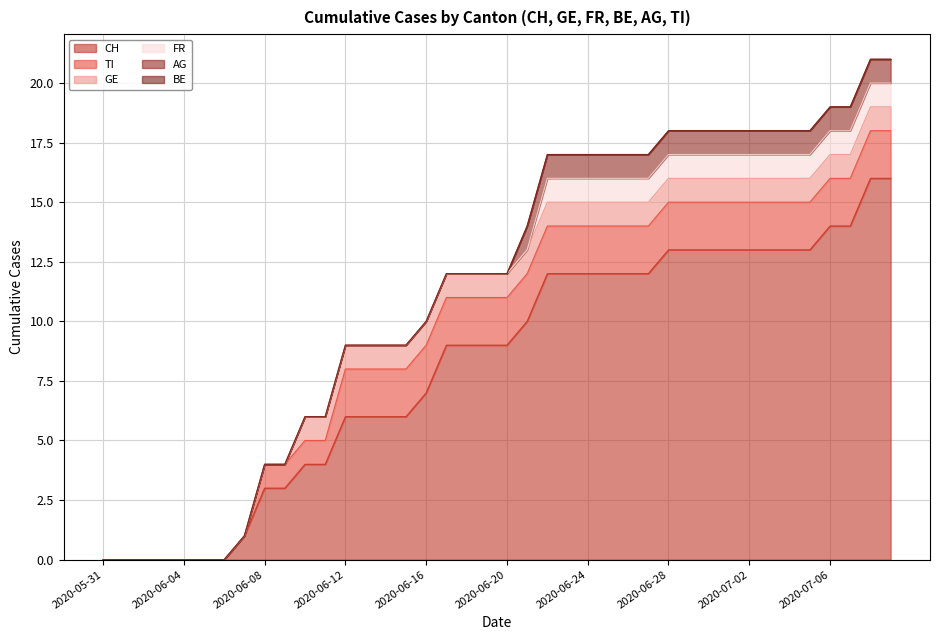

Reading left to right, extract all data points from this chart.

CH: 2020-05-31=0	2020-06-01=0	2020-06-02=0	2020-06-03=0	2020-06-04=0	2020-06-05=0	2020-06-06=0	2020-06-07=1	2020-06-08=3	2020-06-09=3	2020-06-10=4	2020-06-11=4	2020-06-12=6	2020-06-13=6	2020-06-14=6	2020-06-15=6	2020-06-16=7	2020-06-17=9	2020-06-18=9	2020-06-19=9	2020-06-20=9	2020-06-21=10	2020-06-22=12	2020-06-23=12	2020-06-24=12	2020-06-25=12	2020-06-26=12	2020-06-27=12	2020-06-28=13	2020-06-29=13	2020-06-30=13	2020-07-01=13	2020-07-02=13	2020-07-03=13	2020-07-04=13	2020-07-05=13	2020-07-06=14	2020-07-07=14	2020-07-08=16	2020-07-09=16
GE: 2020-05-31=0	2020-06-01=0	2020-06-02=0	2020-06-03=0	2020-06-04=0	2020-06-05=0	2020-06-06=0	2020-06-07=0	2020-06-08=0	2020-06-09=0	2020-06-10=1	2020-06-11=1	2020-06-12=1	2020-06-13=1	2020-06-14=1	2020-06-15=1	2020-06-16=1	2020-06-17=1	2020-06-18=1	2020-06-19=1	2020-06-20=1	2020-06-21=1	2020-06-22=1	2020-06-23=1	2020-06-24=1	2020-06-25=1	2020-06-26=1	2020-06-27=1	2020-06-28=1	2020-06-29=1	2020-06-30=1	2020-07-01=1	2020-07-02=1	2020-07-03=1	2020-07-04=1	2020-07-05=1	2020-07-06=1	2020-07-07=1	2020-07-08=1	2020-07-09=1
FR: 2020-05-31=0	2020-06-01=0	2020-06-02=0	2020-06-03=0	2020-06-04=0	2020-06-05=0	2020-06-06=0	2020-06-07=0	2020-06-08=0	2020-06-09=0	2020-06-10=0	2020-06-11=0	2020-06-12=0	2020-06-13=0	2020-06-14=0	2020-06-15=0	2020-06-16=0	2020-06-17=0	2020-06-18=0	2020-06-19=0	2020-06-20=0	2020-06-21=0	2020-06-22=1	2020-06-23=1	2020-06-24=1	2020-06-25=1	2020-06-26=1	2020-06-27=1	2020-06-28=1	2020-06-29=1	2020-06-30=1	2020-07-01=1	2020-07-02=1	2020-07-03=1	2020-07-04=1	2020-07-05=1	2020-07-06=1	2020-07-07=1	2020-07-08=1	2020-07-09=1
BE: 2020-05-31=0	2020-06-01=0	2020-06-02=0	2020-06-03=0	2020-06-04=0	2020-06-05=0	2020-06-06=0	2020-06-07=0	2020-06-08=0	2020-06-09=0	2020-06-10=0	2020-06-11=0	2020-06-12=0	2020-06-13=0	2020-06-14=0	2020-06-15=0	2020-06-16=0	2020-06-17=0	2020-06-18=0	2020-06-19=0	2020-06-20=0	2020-06-21=0	2020-06-22=0	2020-06-23=0	2020-06-24=0	2020-06-25=0	2020-06-26=0	2020-06-27=0	2020-06-28=0	2020-06-29=0	2020-06-30=0	2020-07-01=0	2020-07-02=0	2020-07-03=0	2020-07-04=0	2020-07-05=0	2020-07-06=0	2020-07-07=0	2020-07-08=0	2020-07-09=0
AG: 2020-05-31=0	2020-06-01=0	2020-06-02=0	2020-06-03=0	2020-06-04=0	2020-06-05=0	2020-06-06=0	2020-06-07=0	2020-06-08=0	2020-06-09=0	2020-06-10=0	2020-06-11=0	2020-06-12=0	2020-06-13=0	2020-06-14=0	2020-06-15=0	2020-06-16=0	2020-06-17=0	2020-06-18=0	2020-06-19=0	2020-06-20=0	2020-06-21=1	2020-06-22=1	2020-06-23=1	2020-06-24=1	2020-06-25=1	2020-06-26=1	2020-06-27=1	2020-06-28=1	2020-06-29=1	2020-06-30=1	2020-07-01=1	2020-07-02=1	2020-07-03=1	2020-07-04=1	2020-07-05=1	2020-07-06=1	2020-07-07=1	2020-07-08=1	2020-07-09=1
TI: 2020-05-31=0	2020-06-01=0	2020-06-02=0	2020-06-03=0	2020-06-04=0	2020-06-05=0	2020-06-06=0	2020-06-07=0	2020-06-08=1	2020-06-09=1	2020-06-10=1	2020-06-11=1	2020-06-12=2	2020-06-13=2	2020-06-14=2	2020-06-15=2	2020-06-16=2	2020-06-17=2	2020-06-18=2	2020-06-19=2	2020-06-20=2	2020-06-21=2	2020-06-22=2	2020-06-23=2	2020-06-24=2	2020-06-25=2	2020-06-26=2	2020-06-27=2	2020-06-28=2	2020-06-29=2	2020-06-30=2	2020-07-01=2	2020-07-02=2	2020-07-03=2	2020-07-04=2	2020-07-05=2	2020-07-06=2	2020-07-07=2	2020-07-08=2	2020-07-09=2